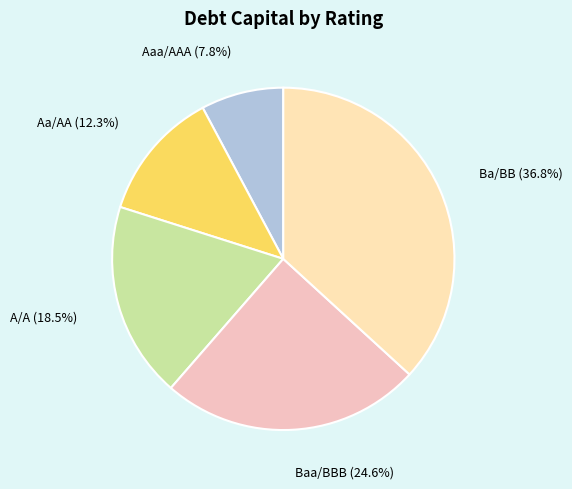

How many slices are in this pie chart?

5